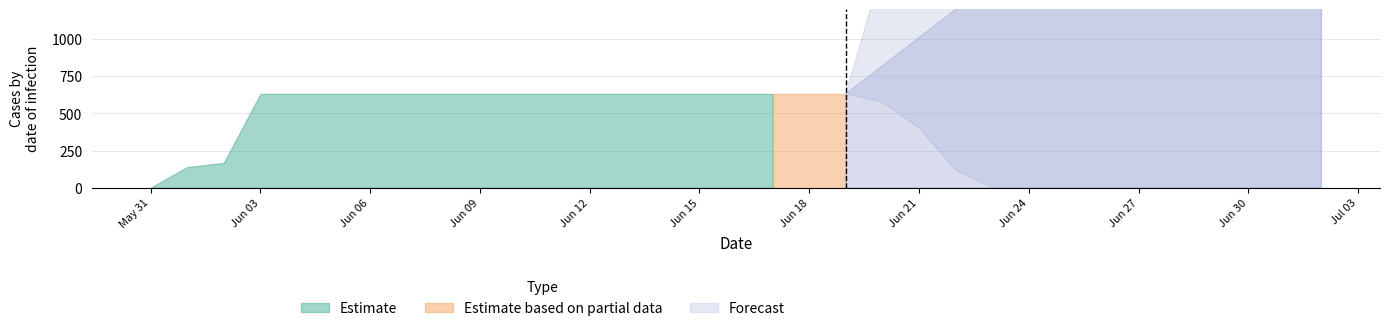

Which category has the lowest value in the Estimate series?

May 31